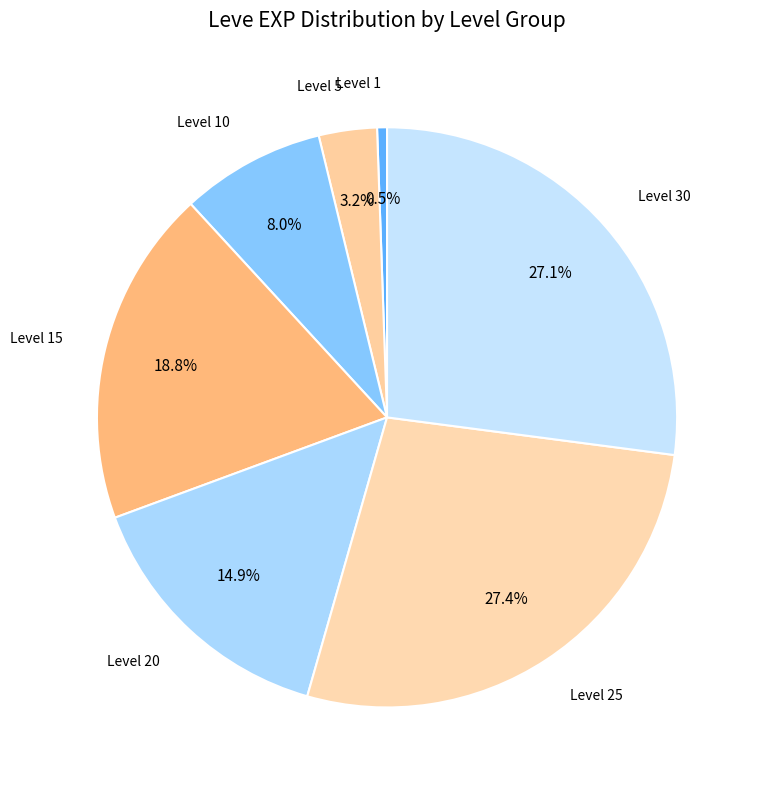

Does any single category account for the majority?

No